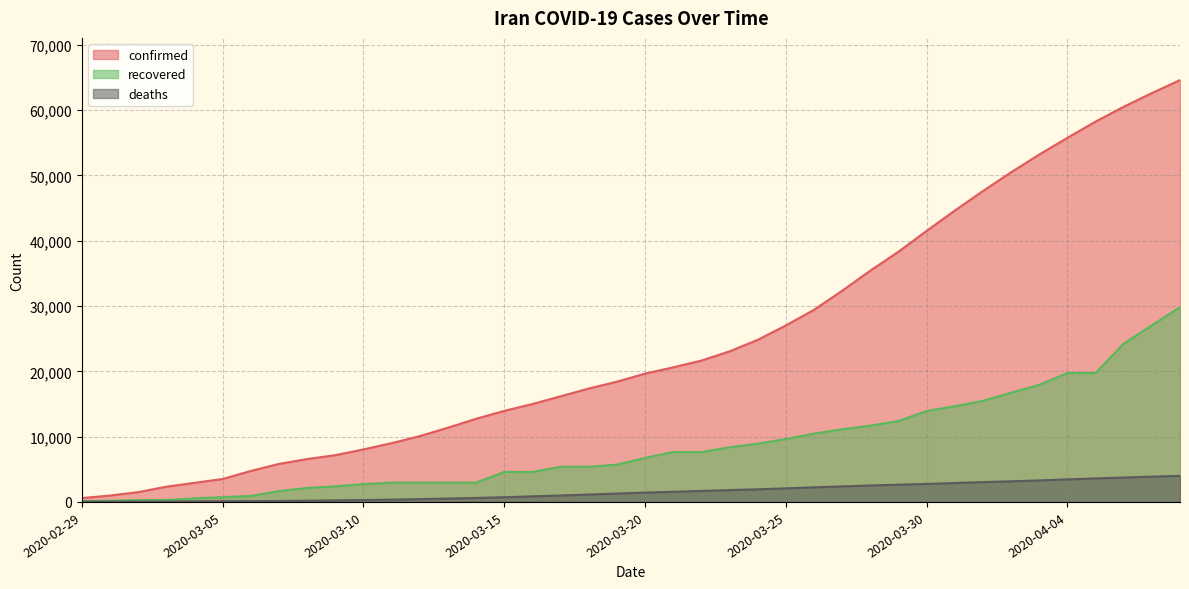

What value does the recovered series have at 2020-03-05, to the nearest 100?

700